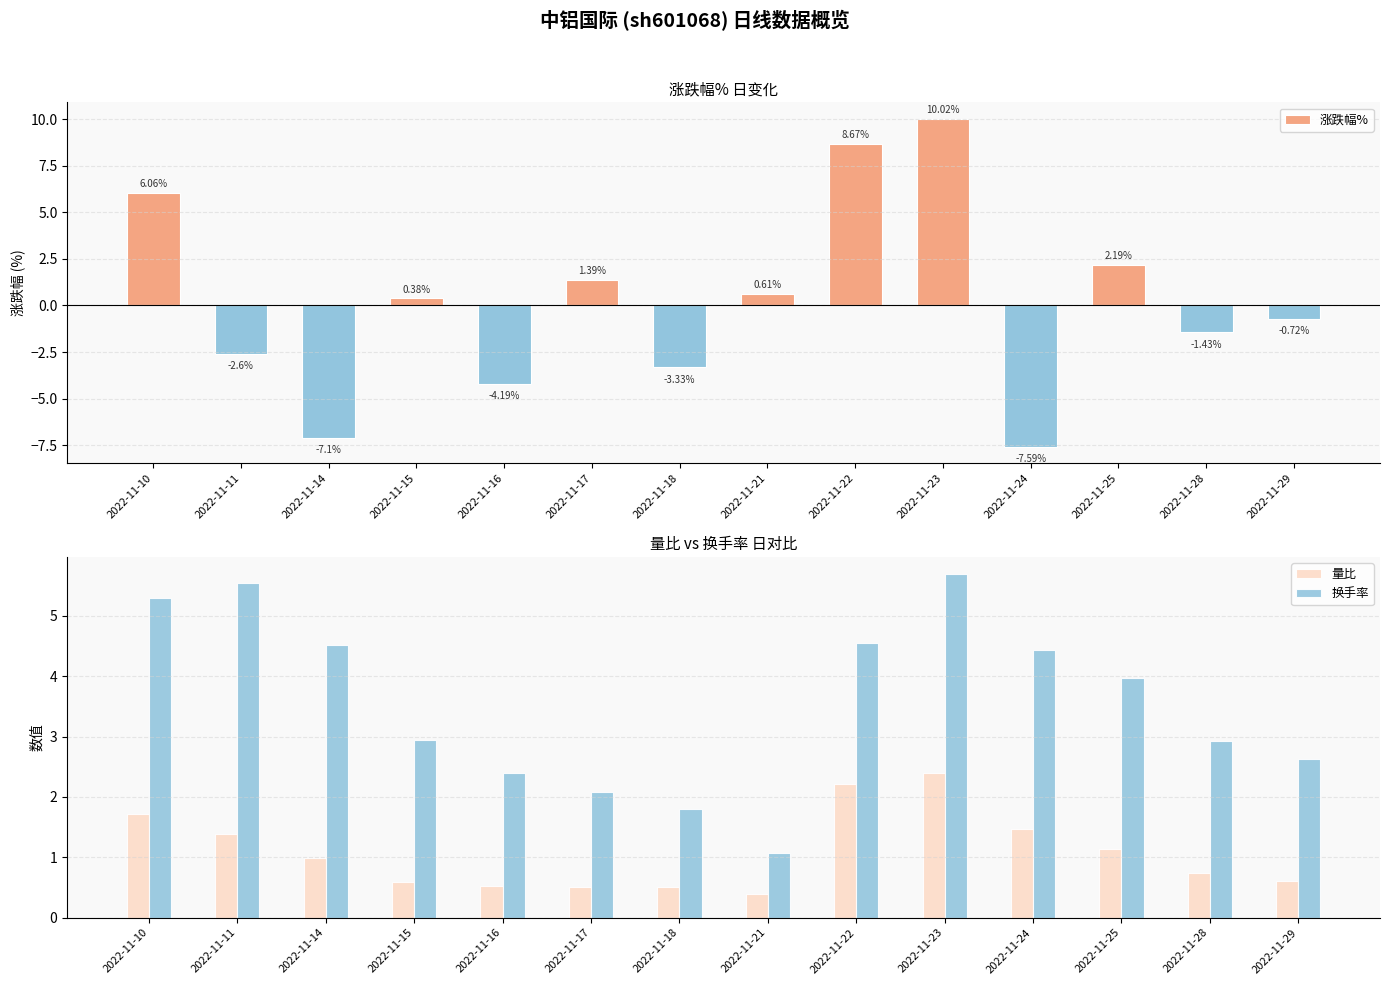

What is the sum of all 涨跌幅% values?

2.4